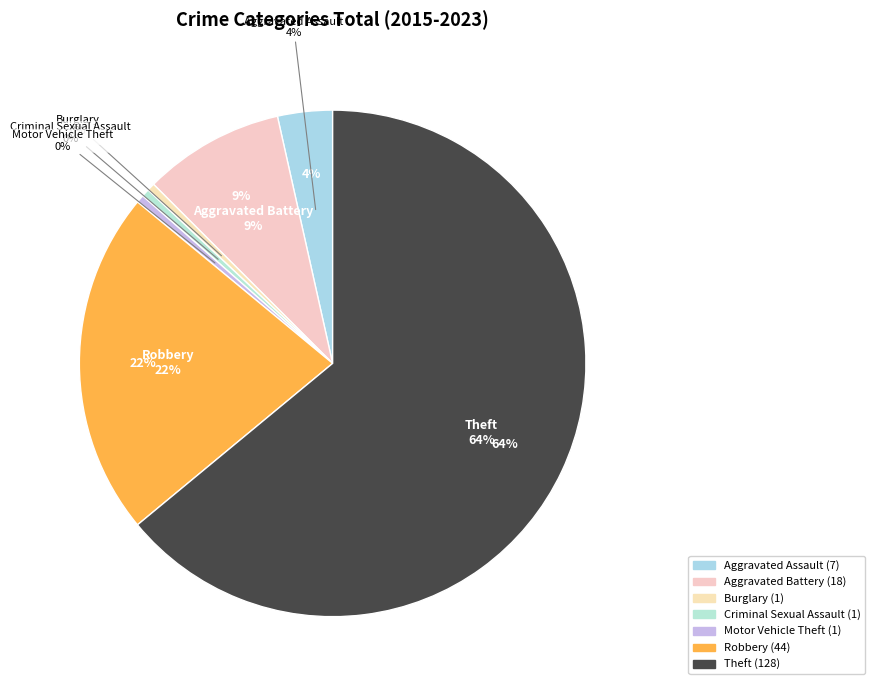

How many segments does this pie chart have?

7